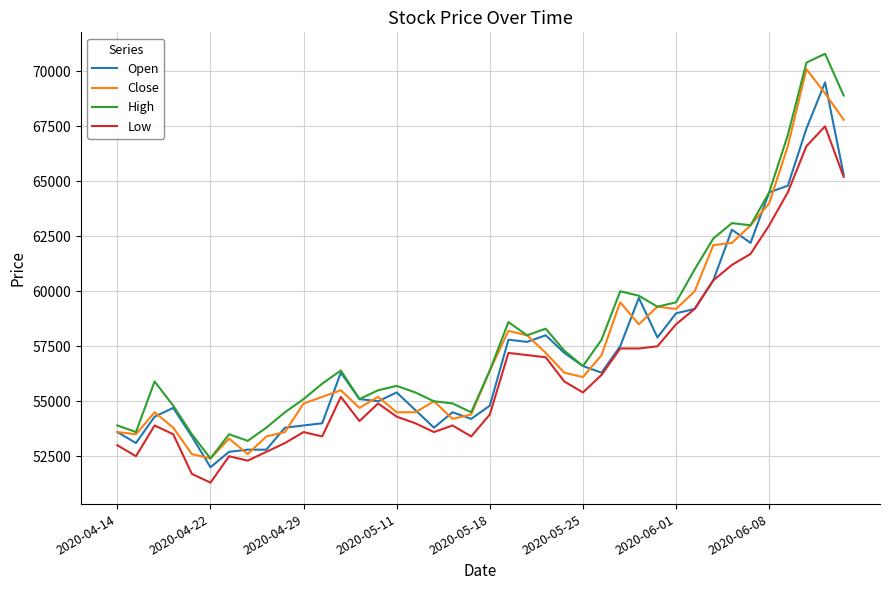

Reading left to right, extract all data points from this chart.

Open: 53600	53100	54300	54700	53400	52000	52700	52800	52800	53800	53900	54000	56300	55100	55000	55400	54600	53800	54500	54200	54800	57800	57700	58000	57200	56600	56300	57500	59700	57900	59000	59200	60500	62800	62200	64500	64800	67400	69500	65300
Close: 53600	53500	54500	53800	52600	52400	53300	52600	53400	53600	54900	55200	55500	54700	55200	54500	54500	55000	54200	54400	56400	58200	58000	57200	56300	56100	57100	59500	58500	59300	59200	60000	62100	62200	63000	64000	66600	70100	69000	67800
High: 53900	53600	55900	54800	53500	52400	53500	53200	53800	54500	55100	55800	56400	55100	55500	55700	55400	55000	54900	54500	56400	58600	58000	58300	57300	56600	57800	60000	59800	59300	59500	61000	62400	63100	63000	64500	67100	70400	70800	68900
Low: 53000	52500	53900	53500	51700	51300	52500	52300	52700	53100	53600	53400	55200	54100	54900	54300	54000	53600	53900	53400	54400	57200	57100	57000	55900	55400	56200	57400	57400	57500	58500	59200	60500	61200	61700	63000	64500	66600	67500	65200